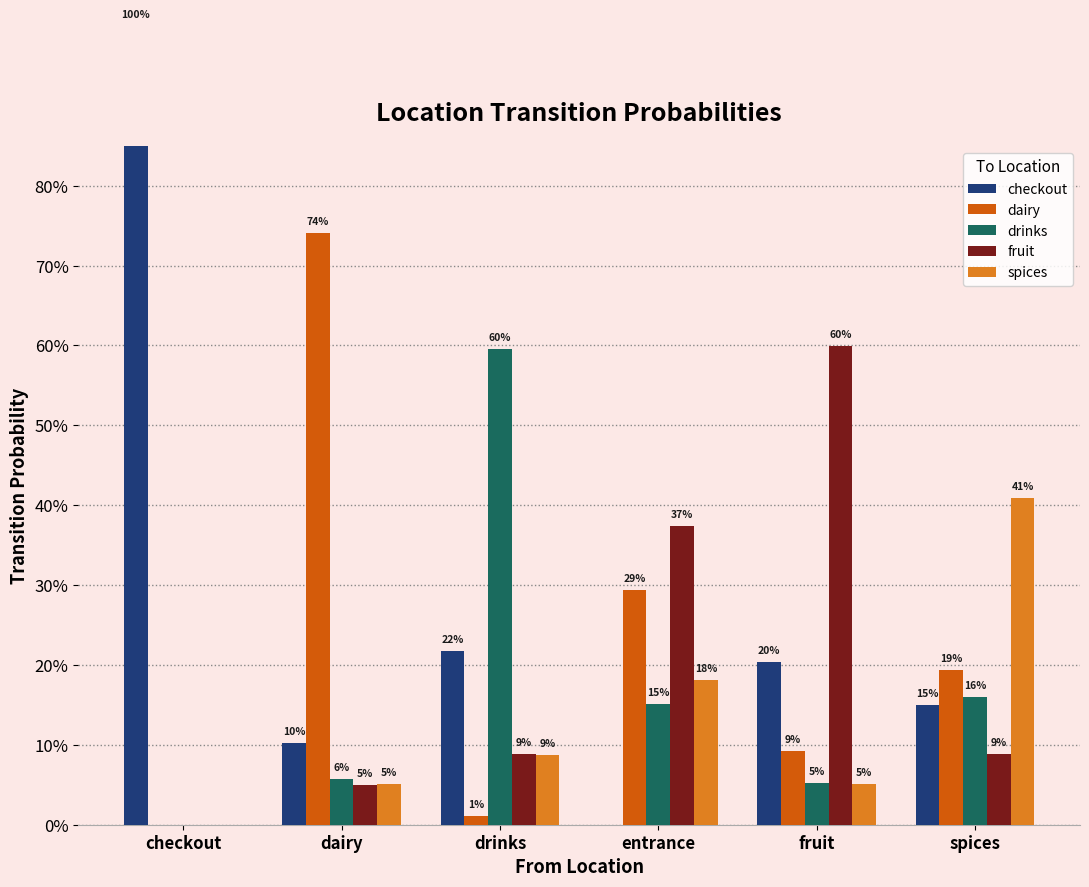

What is the sum of the dairy values at drinks and fruit?

0.1